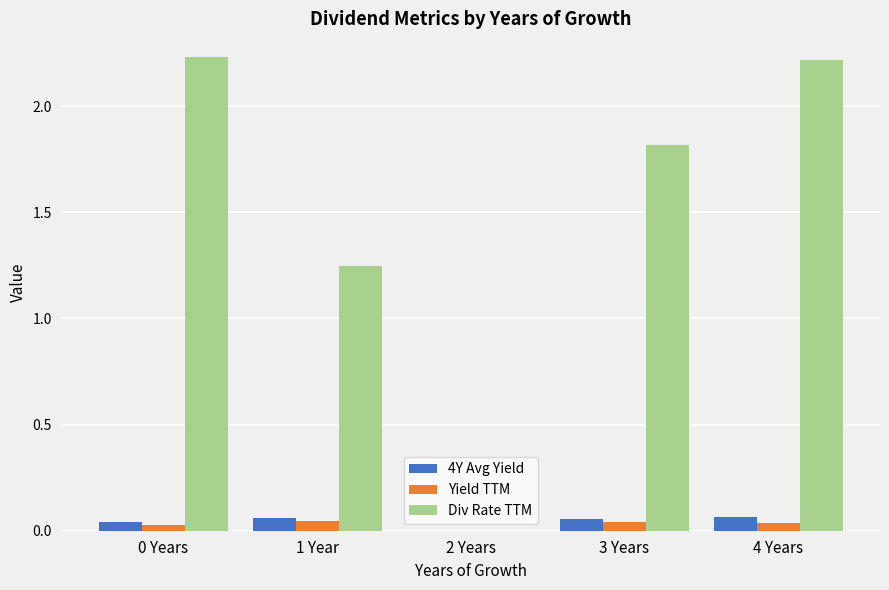

Is the value of 4Y Avg Yield at 2 Years greater than the value of Div Rate TTM at 4 Years?

No